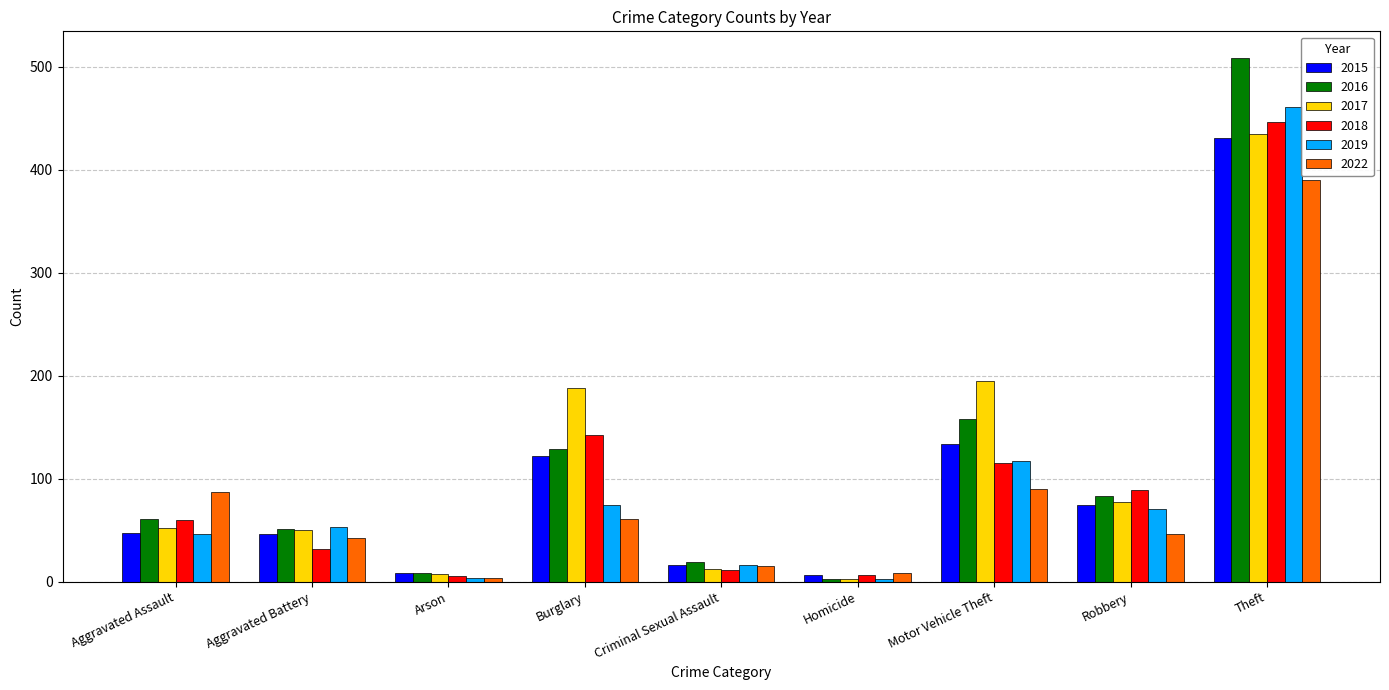

Does the chart contain any negative values?

No